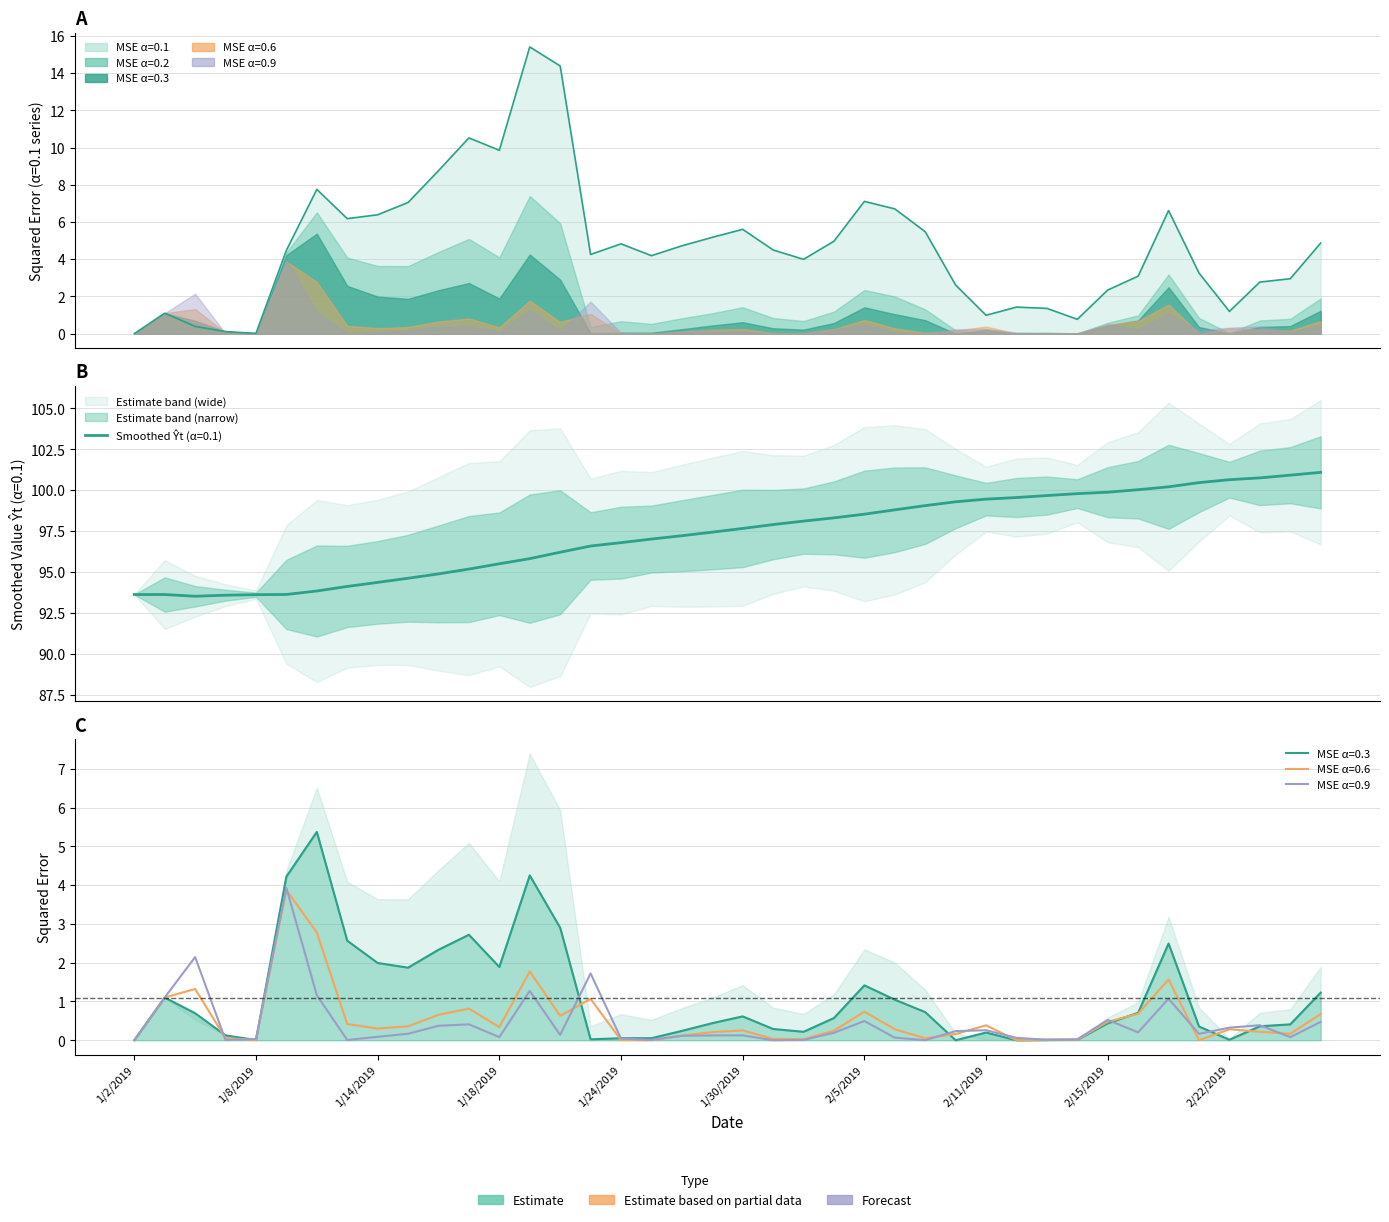

How many values in MSE alpha=0.3 are above zero?

39